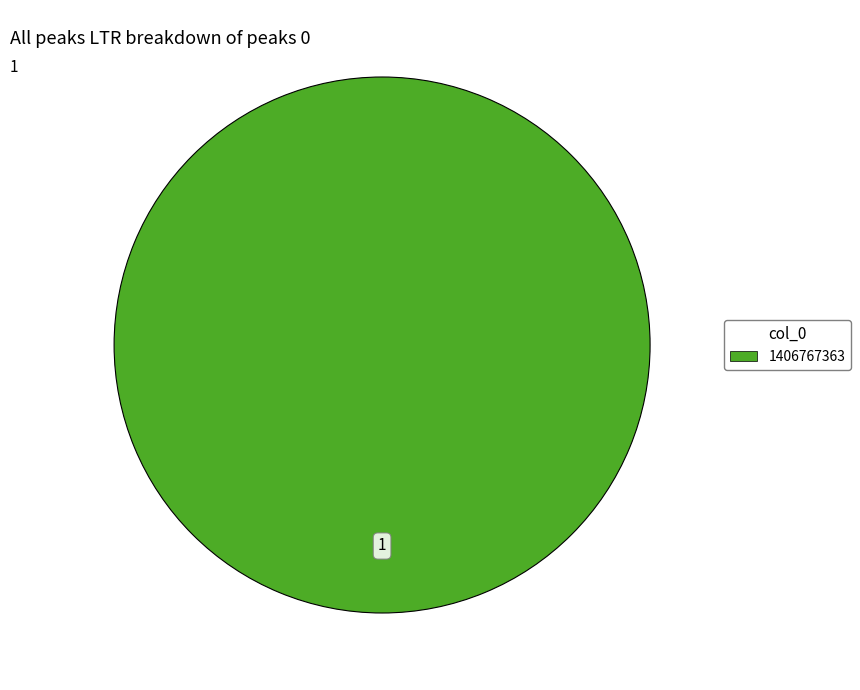

Count the number of slices in the pie.

1